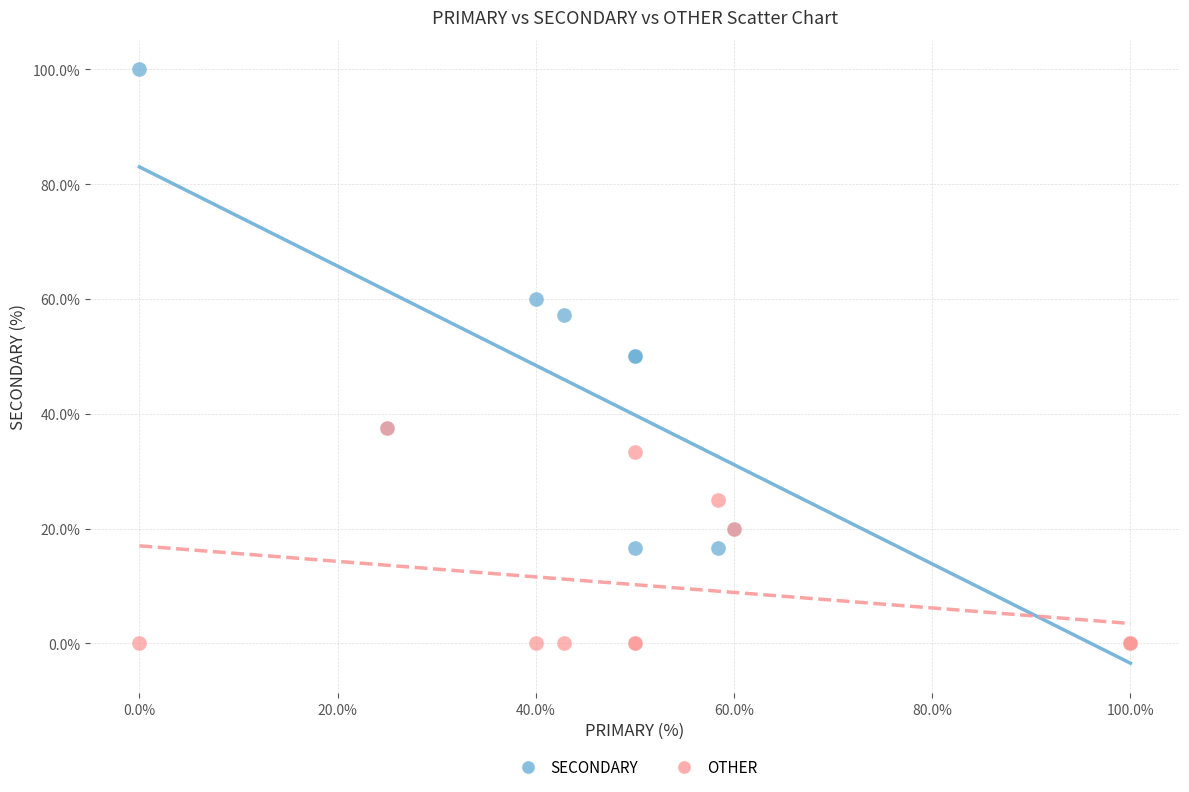

Which series reaches the maximum Y coordinate?

SECONDARY